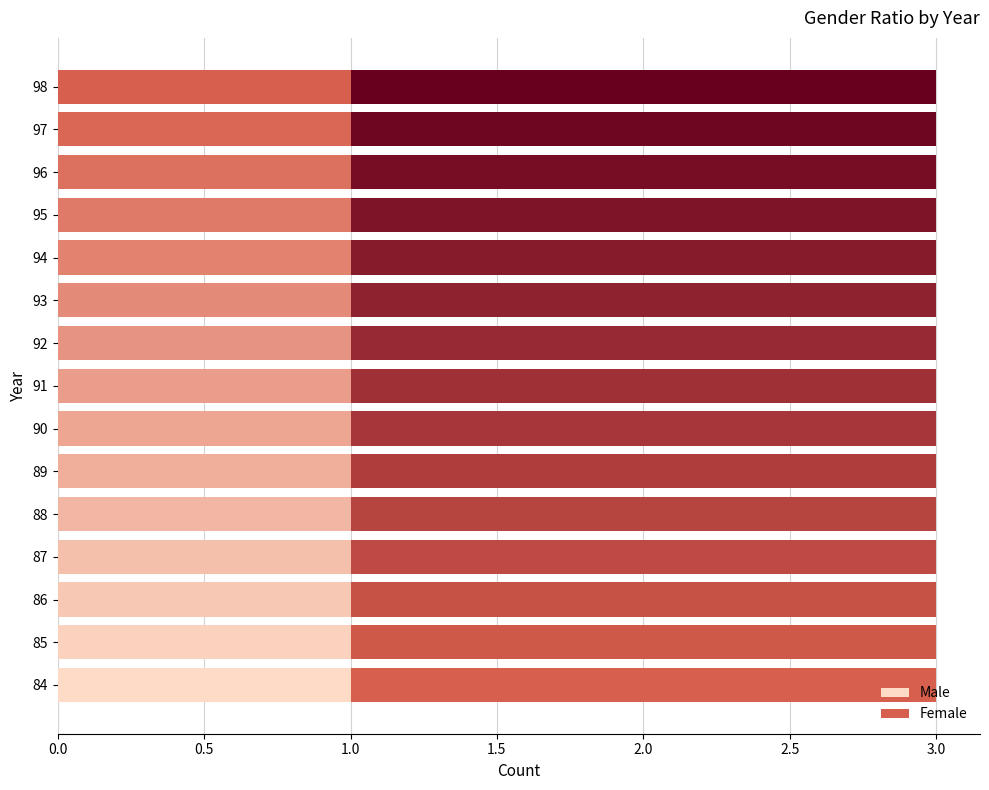

What is the approximate value of Female at 97?

2